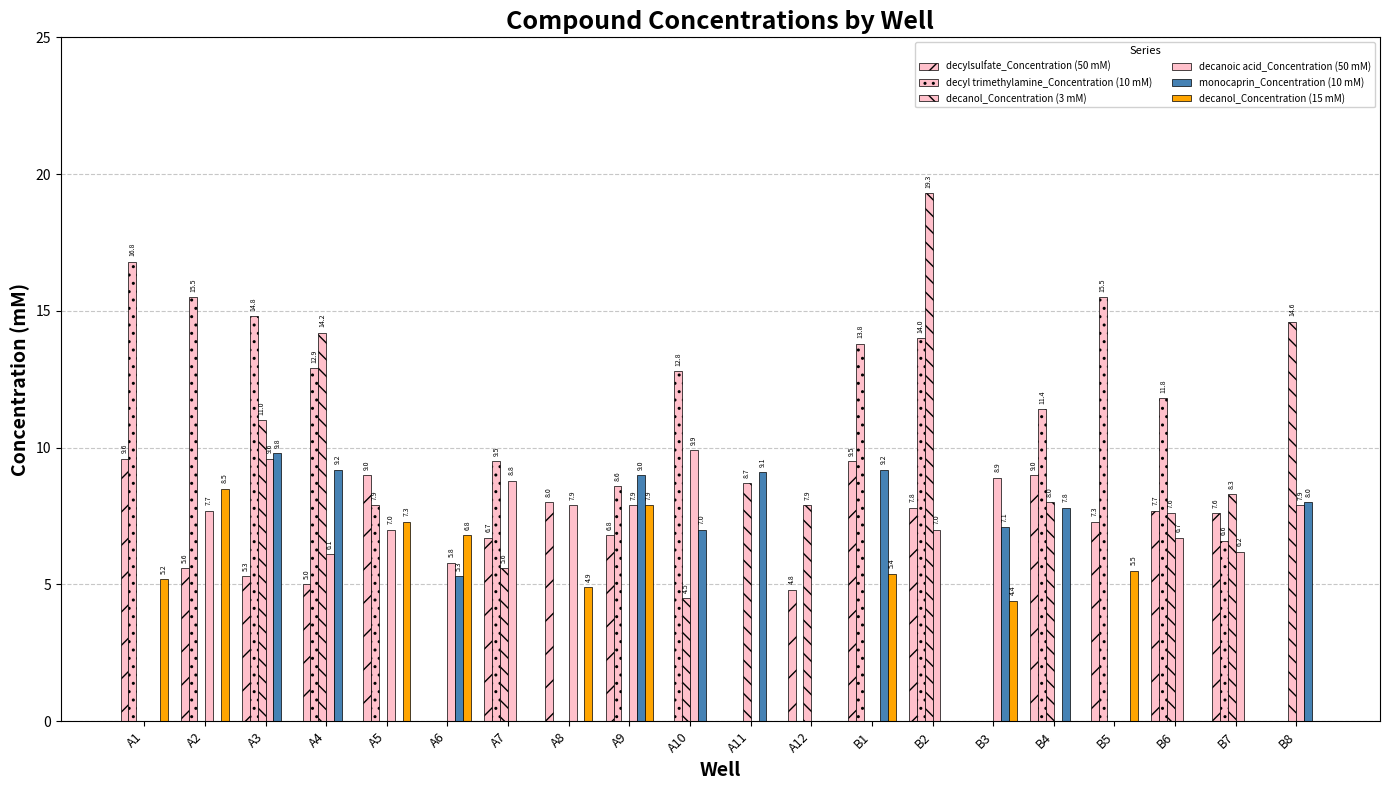

How many values in the decanol_Concentration (3 mM) series exceed 5?

10